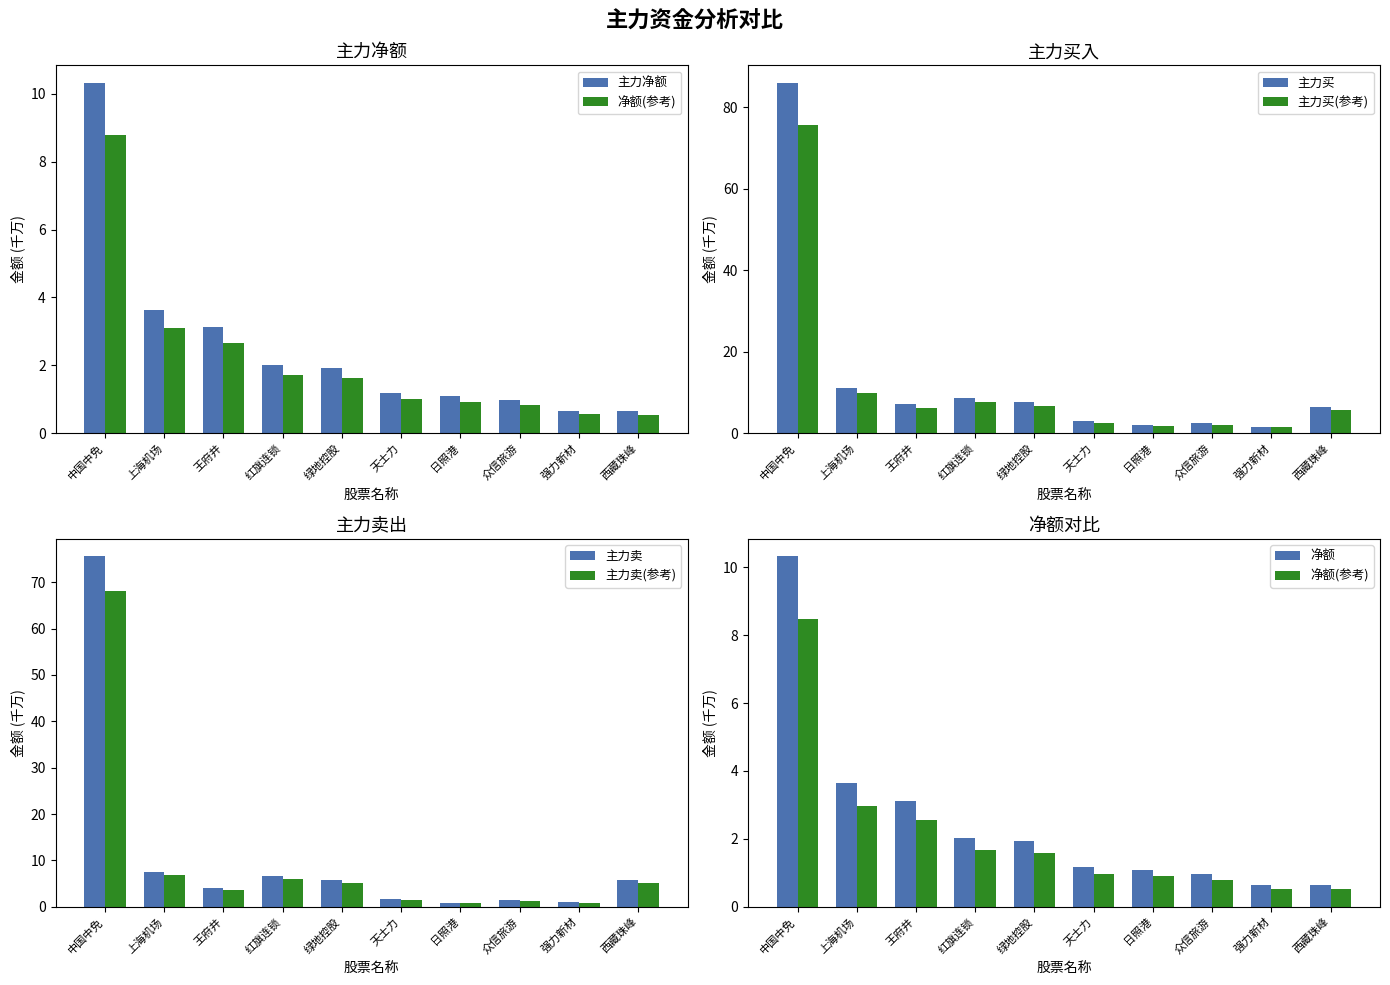

The value of 主力买 at 上海机场 is 11.2. True or false?

True